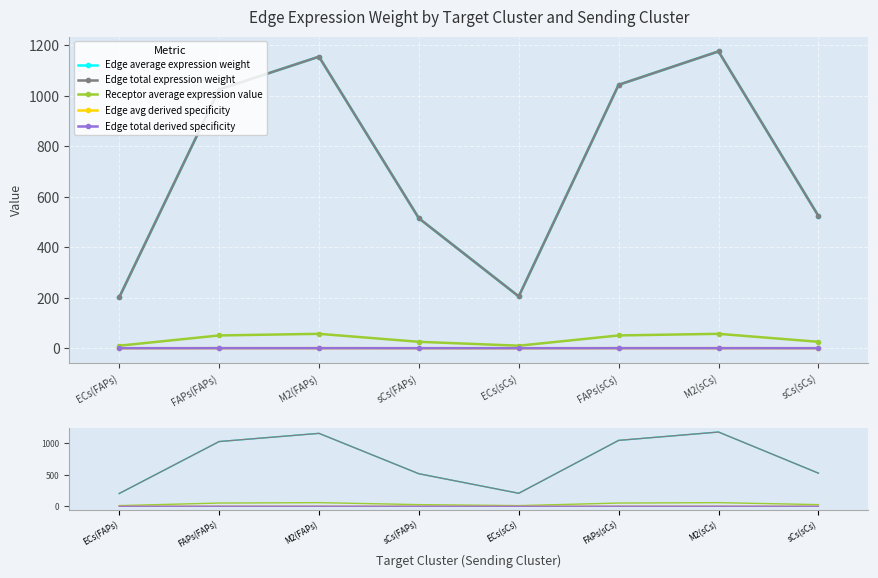

Where is the first local minimum for Receptor average expression value?

ECs(sCs)